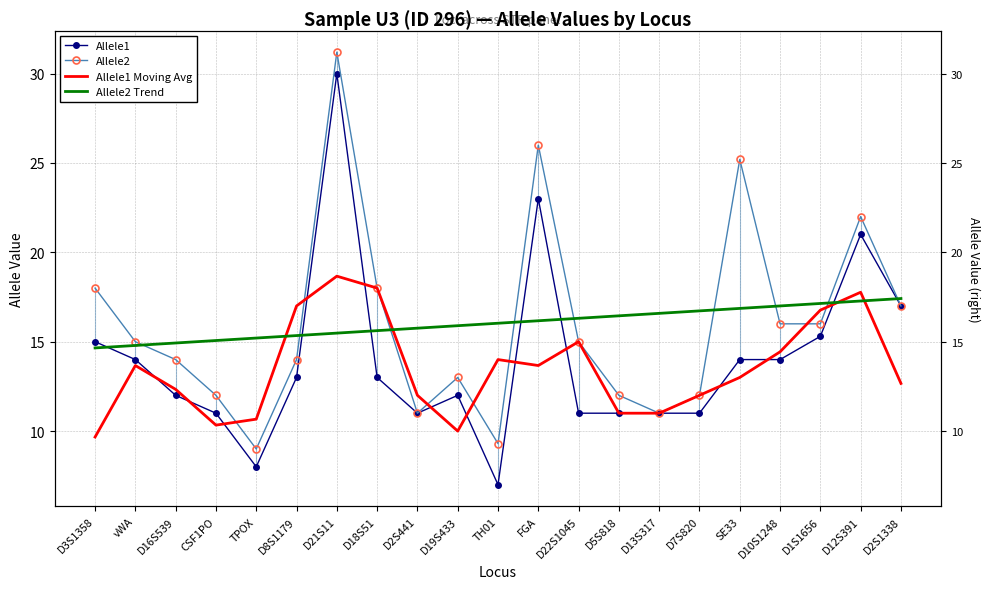

Where is the first local maximum for Allele1 Moving Avg?

vWA